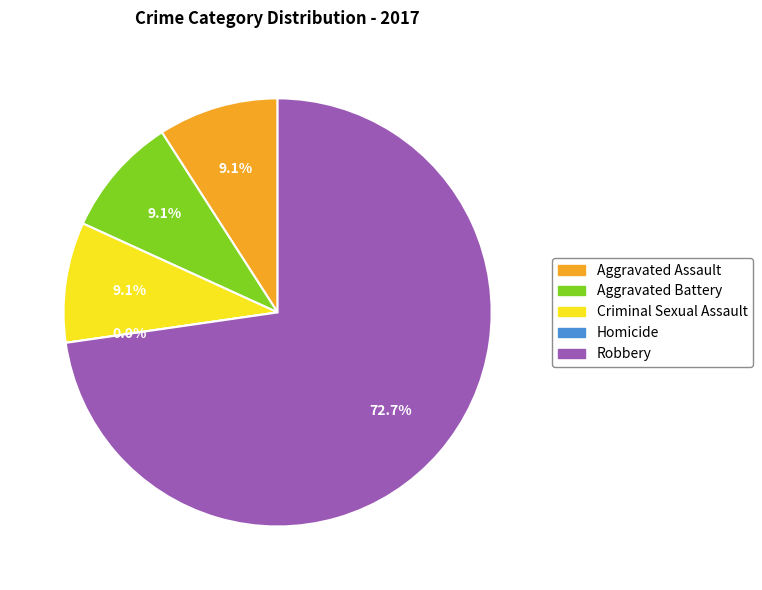

Between Criminal Sexual Assault and Aggravated Assault, which is larger?

Criminal Sexual Assault